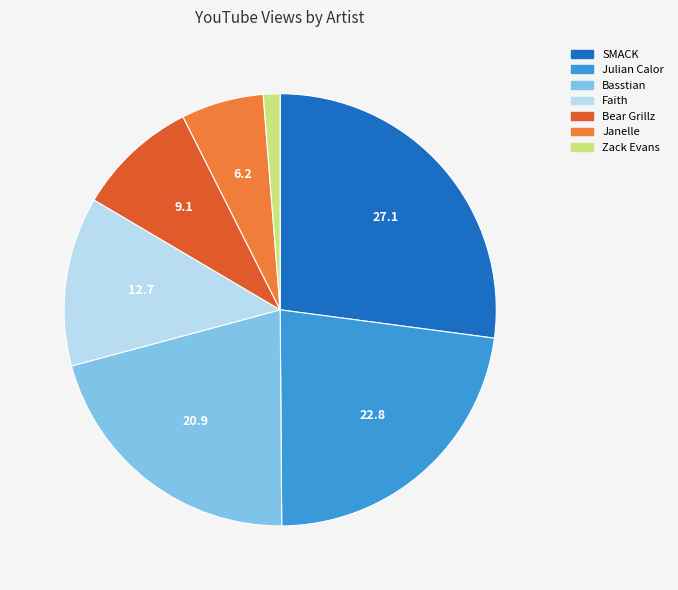

Is there any slice that represents more than half of the pie?

No